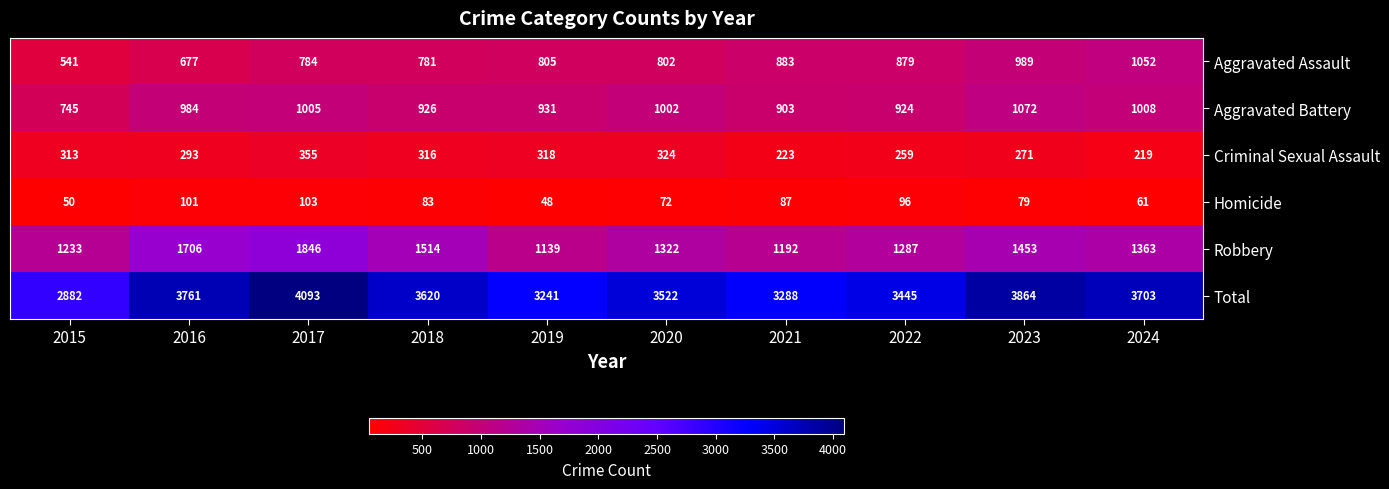

The Homicide series shows 61 at 2024. True or false?

True